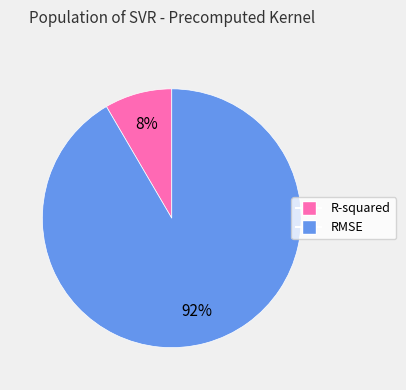

What is the smallest slice in the pie chart?

R-squared